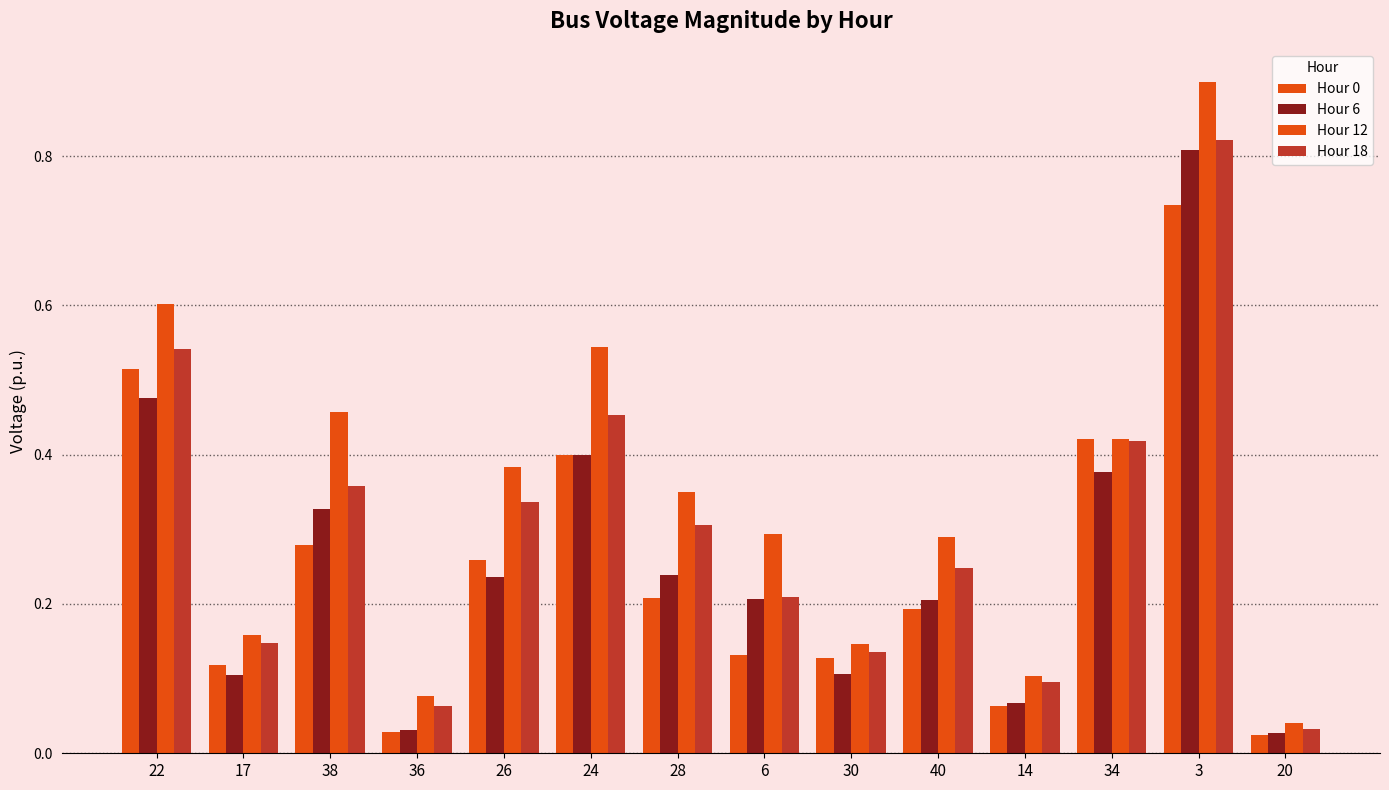

How many bars are there in total?

56